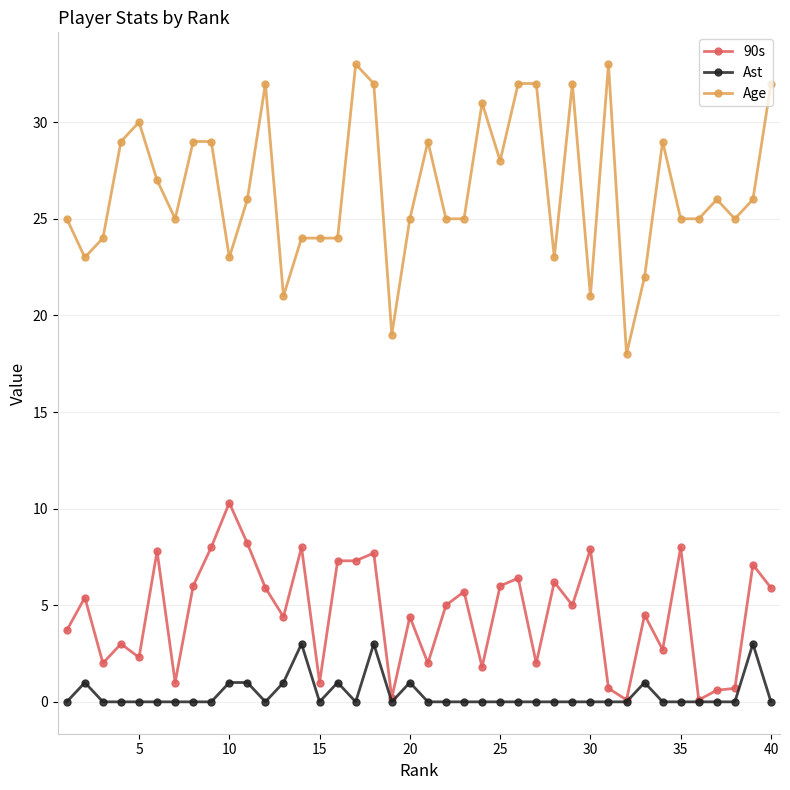

What is the sum of all Ast values?

16.0